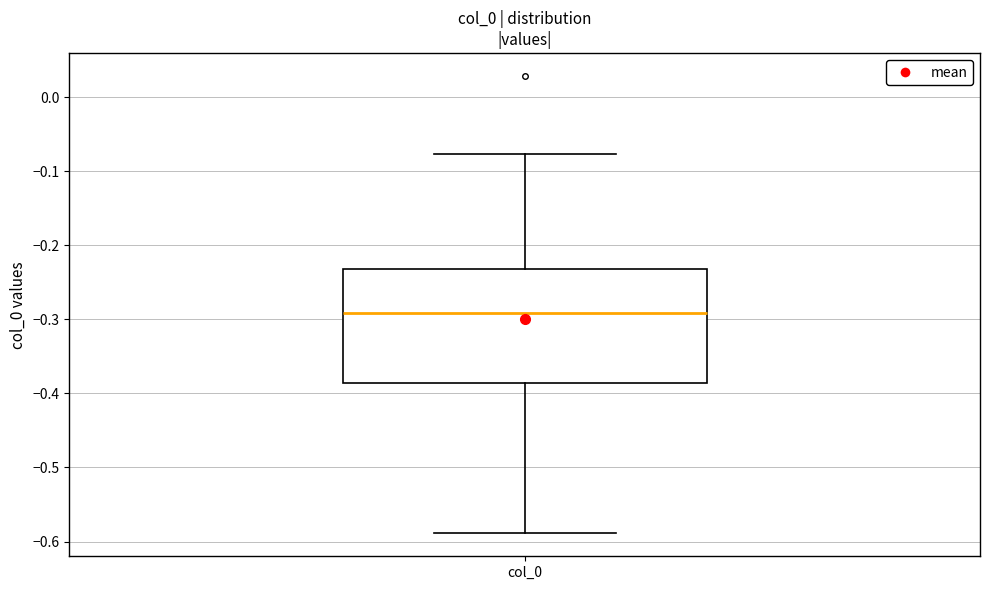

Transcribe this box plot: give where the median line is, the range the box spans, and where the two whiskers end, as read against the y-axis. The values are not printed on the chart, so give them approximately, as read against the axis.

median -0.29, box -0.39 to -0.23, whiskers -0.59 to -0.08